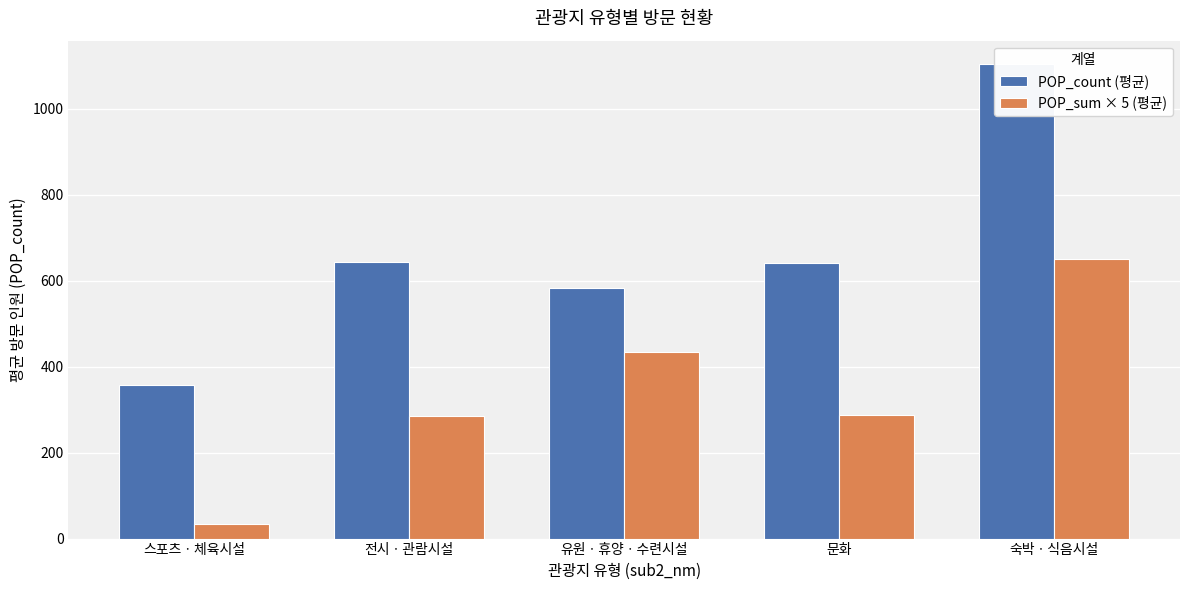

How many categories are shown in the chart?

5